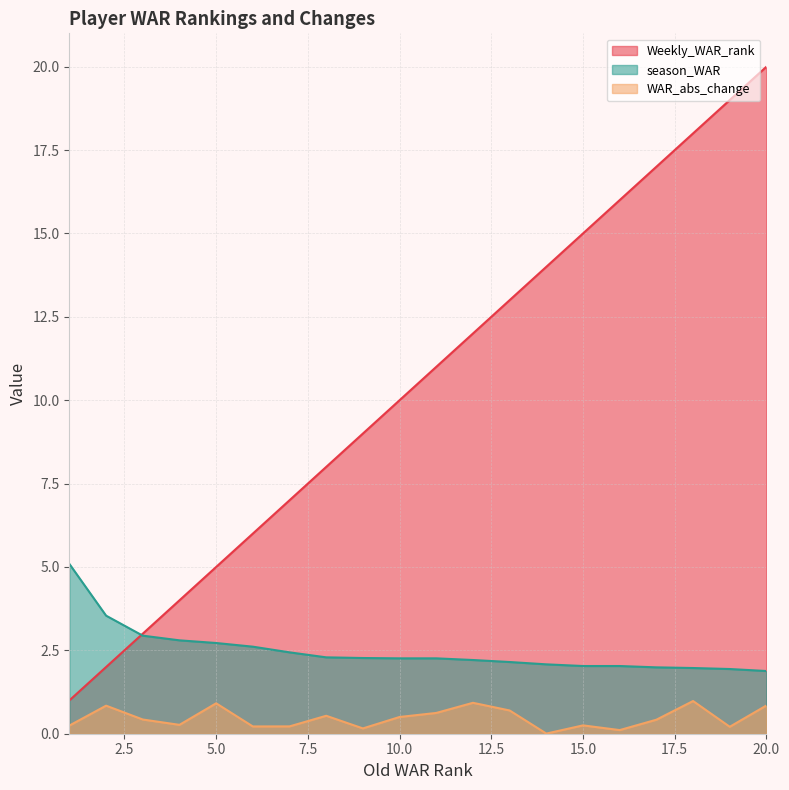

Which series has the largest total across all categories?

Weekly_WAR_rank